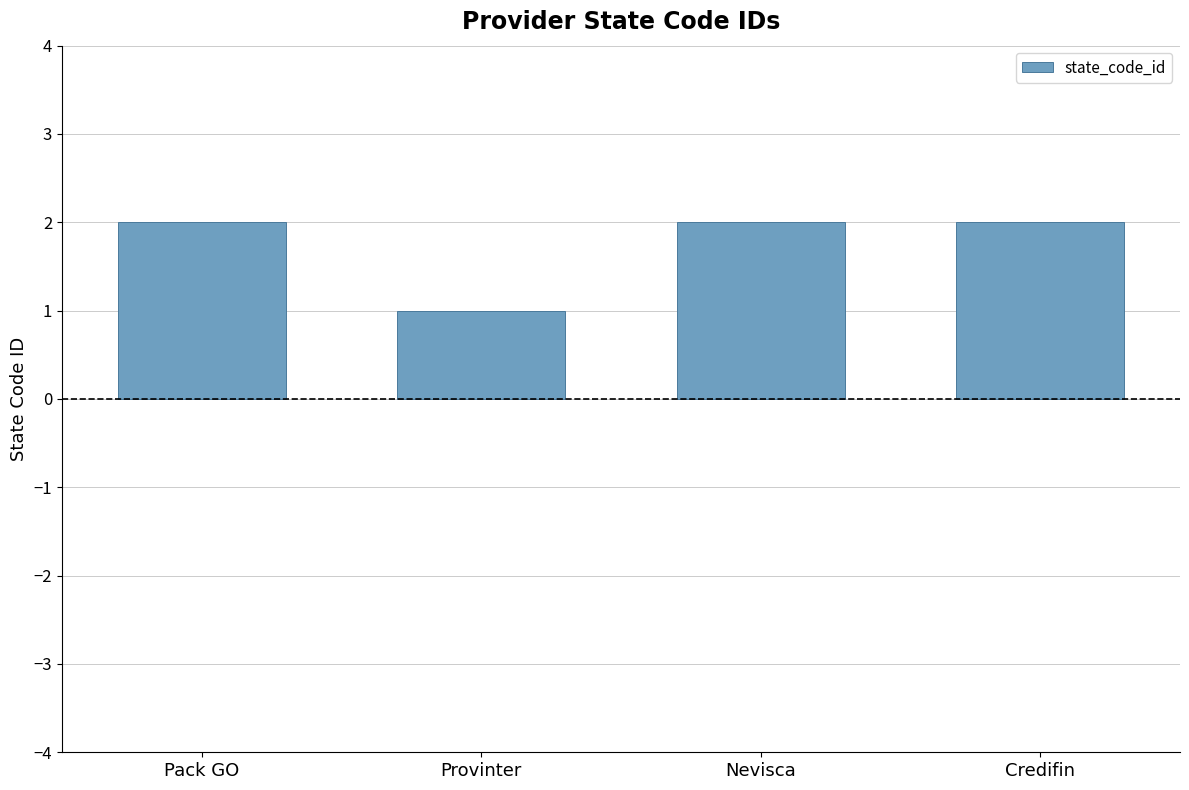

Approximately how many times larger is the value at Credifin compared to Nevisca?

1.0